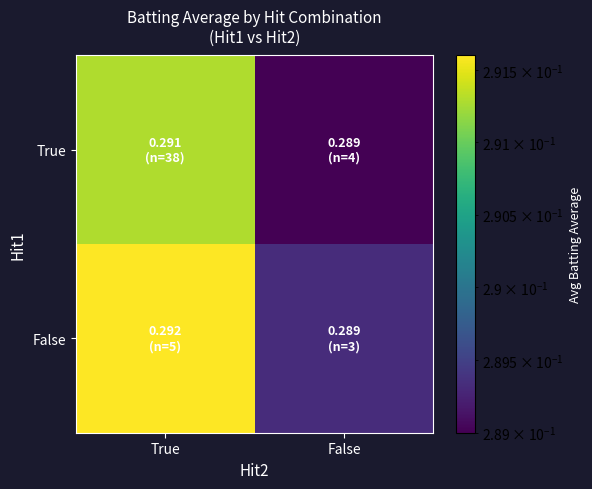

Reading left to right, transcribe all the data shown in this chart.

True: True=0.3	False=0.3
False: True=0.3	False=0.3